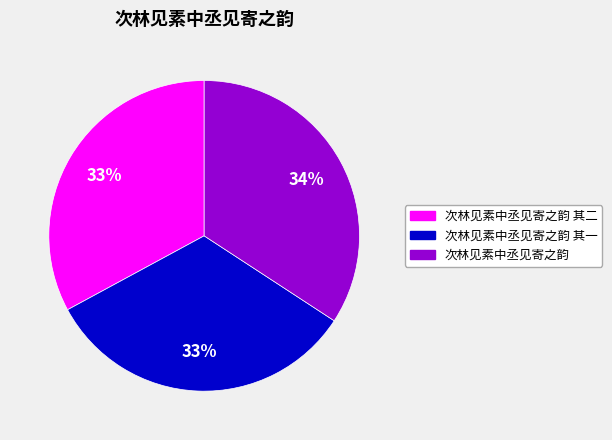

Which slice is the largest?

次林见素中丞见寄之韵